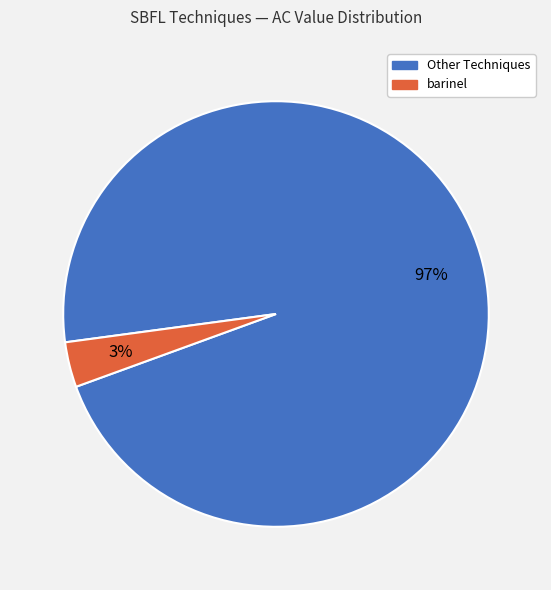

Is there any slice that represents more than half of the pie?

Yes